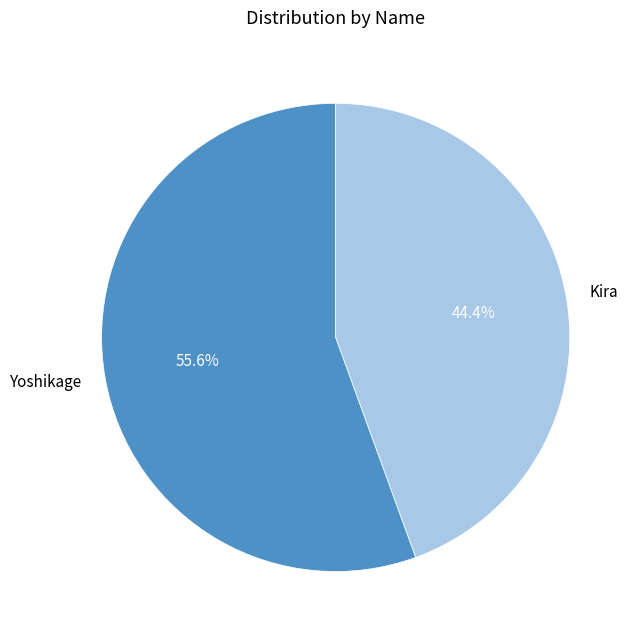

To the nearest percent, what is the average slice percentage?

50%